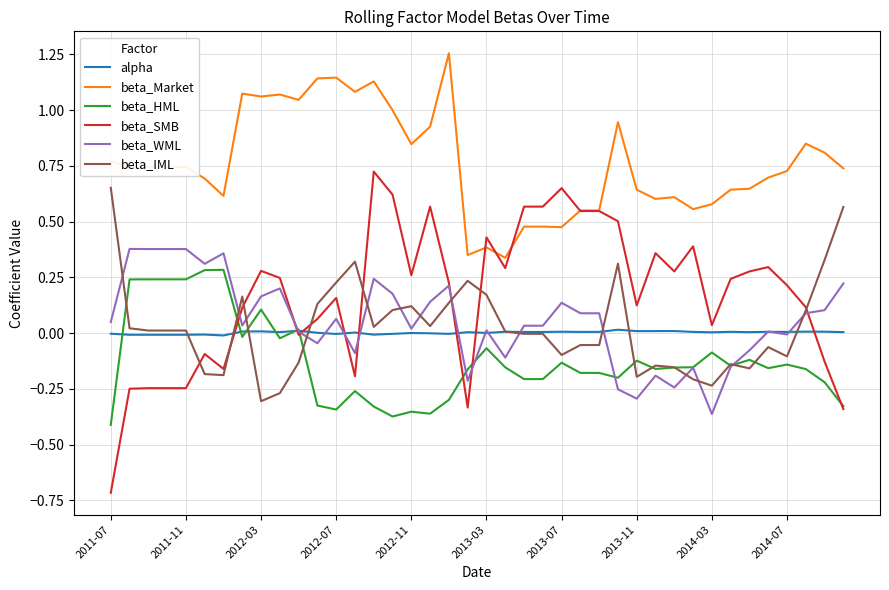

Is it true that beta_IML equals 0.2 at 2012-11?

False